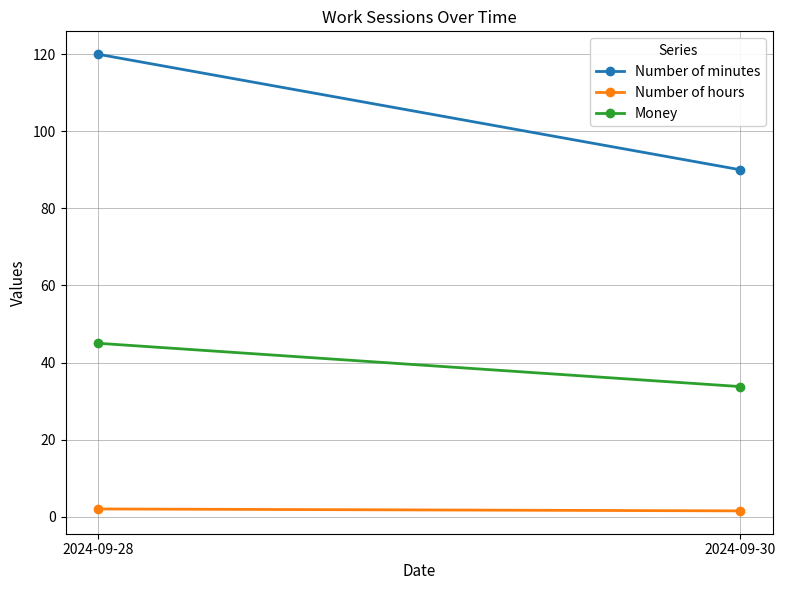

At which category is the sum across all series the highest?

2024-09-28